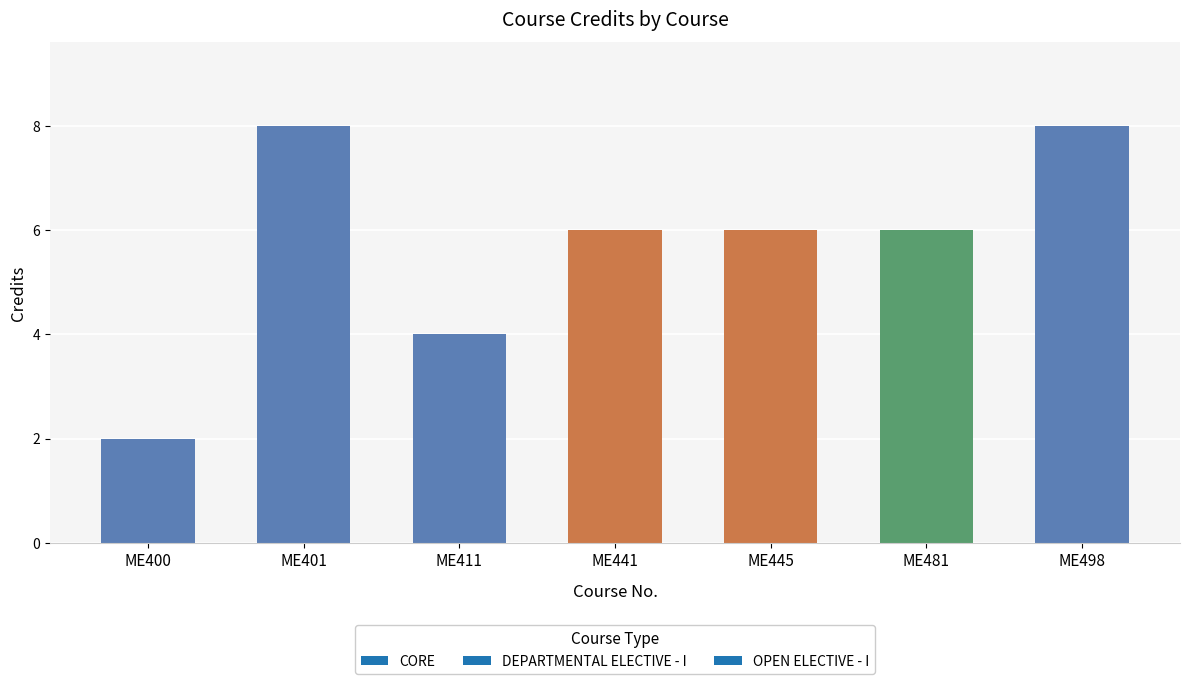

What is the sum of the values at ME441 and ME481?

12